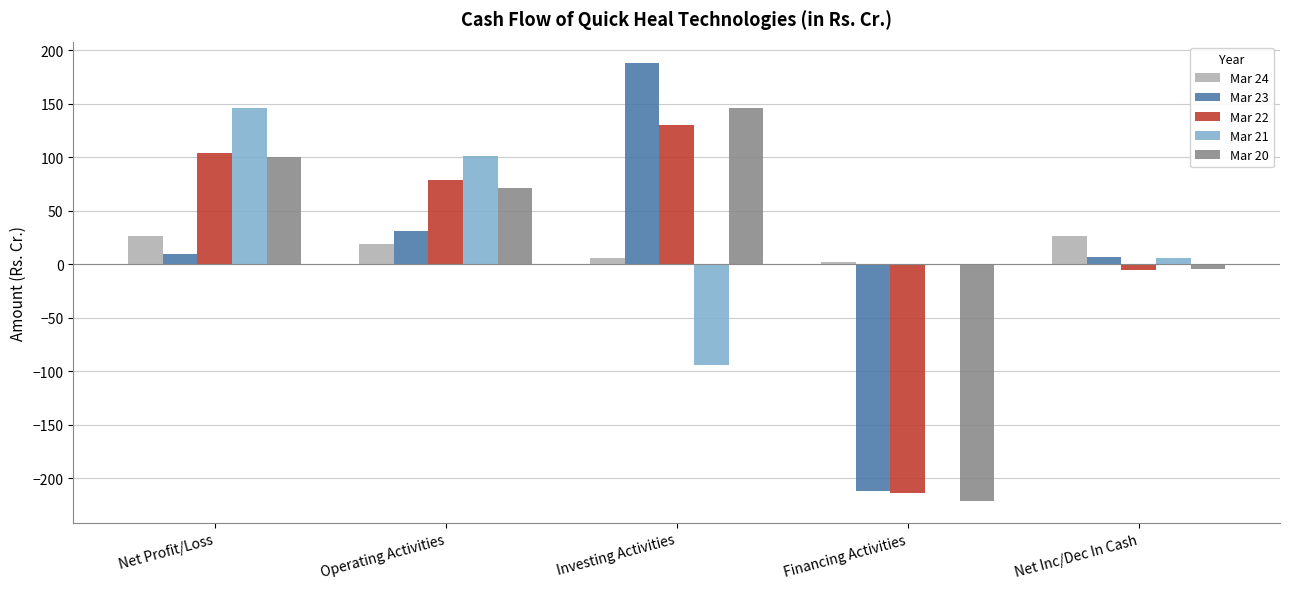

How many data points does each series have?

5